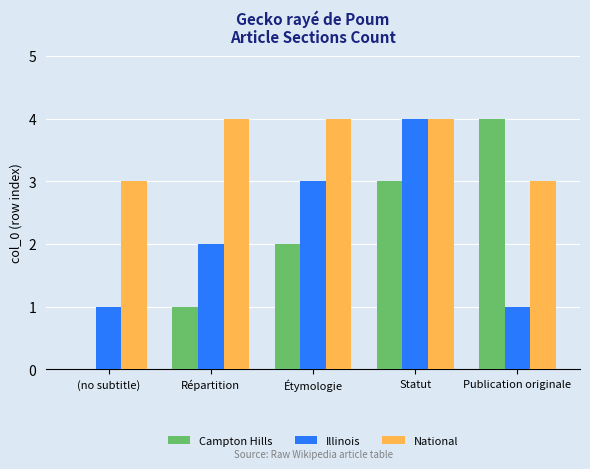

Which category has the highest value in the Campton Hills series?

Publication originale